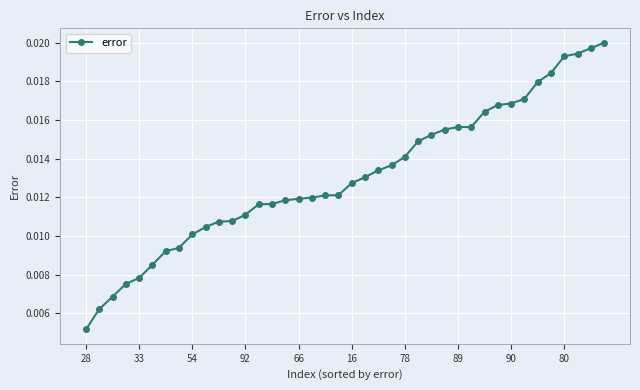

How many values are between 0 and 1?

40